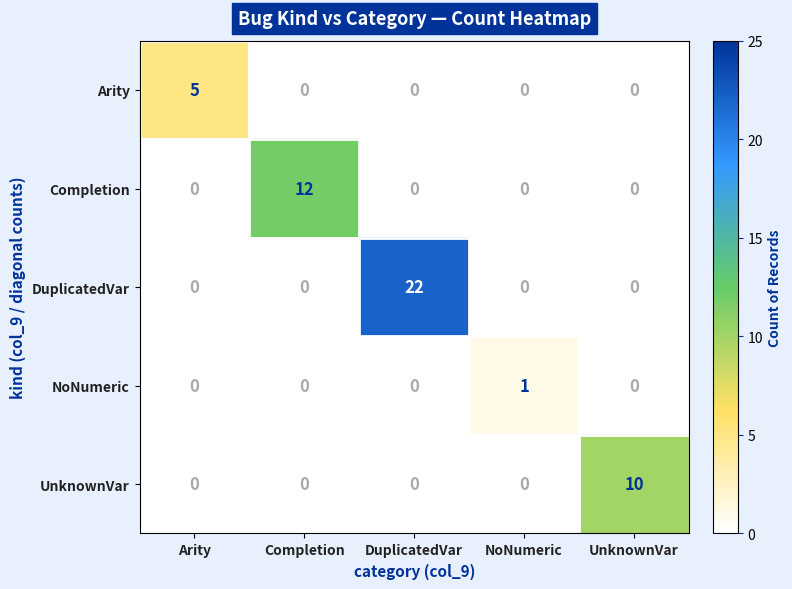

How many distinct data groups are displayed?

5